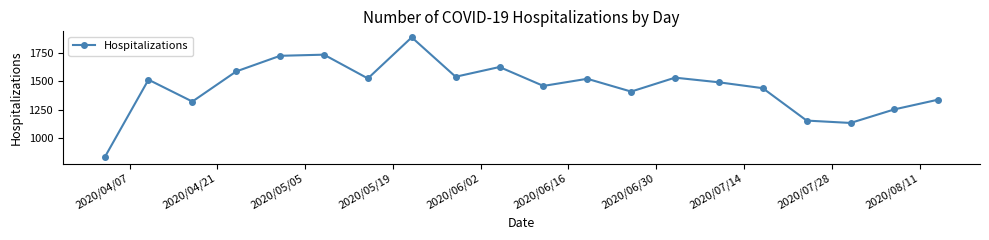

What is the greatest value displayed?

1888